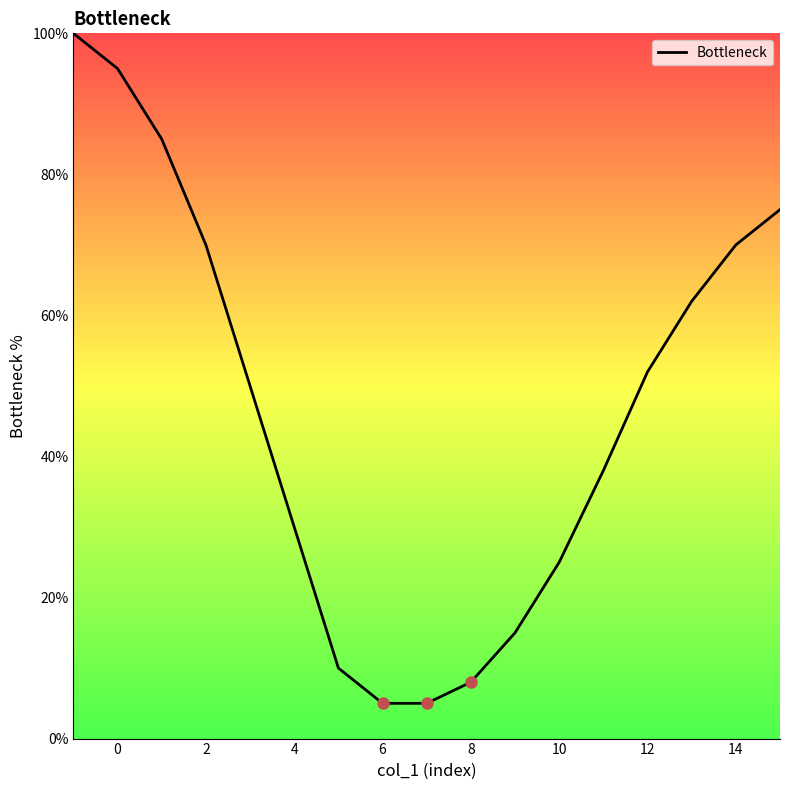

What is the average value?

47